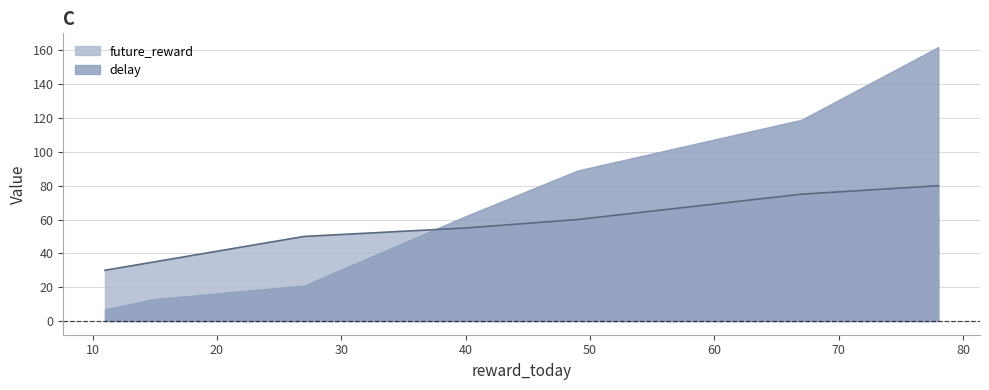

What is the ratio of the value at 15 to the value at 27?

0.7